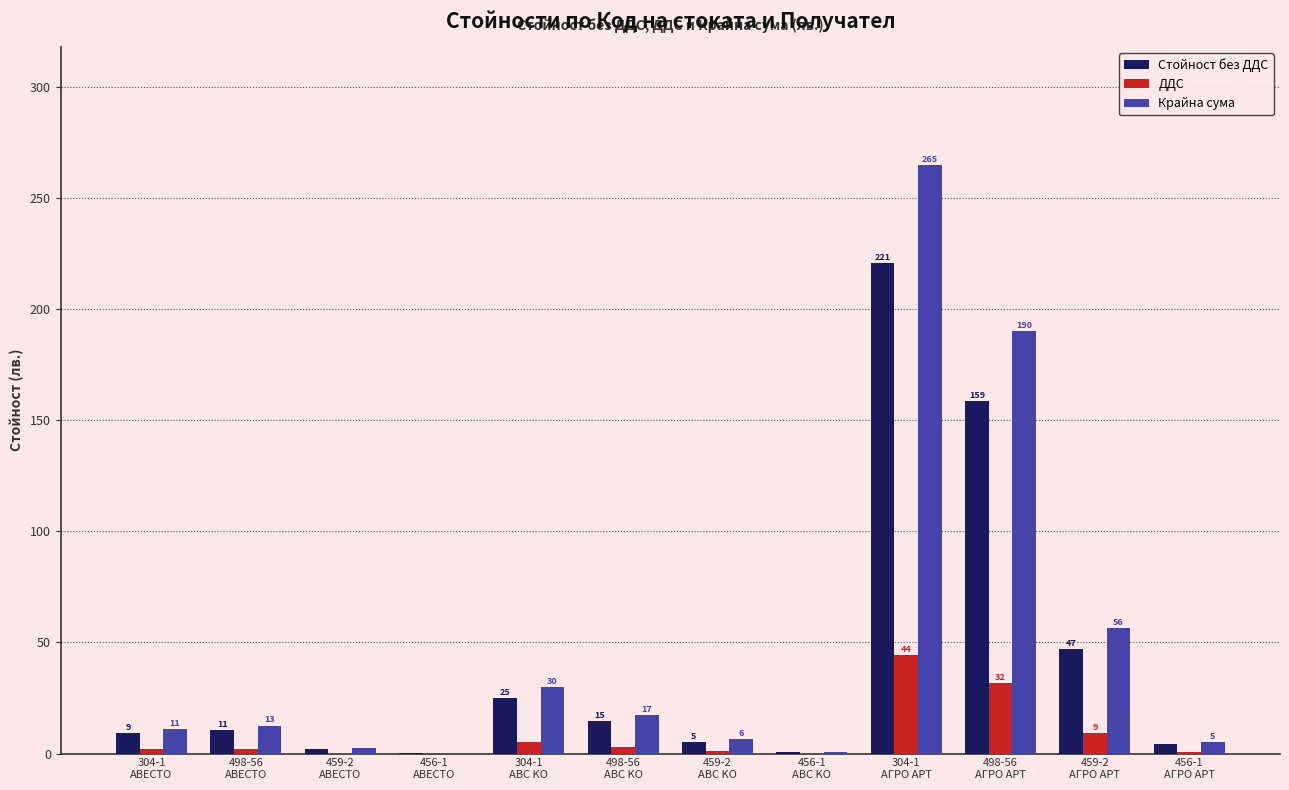

Where does the Стойност без ДДС series first go above 10?

498-56
АВЕСТО